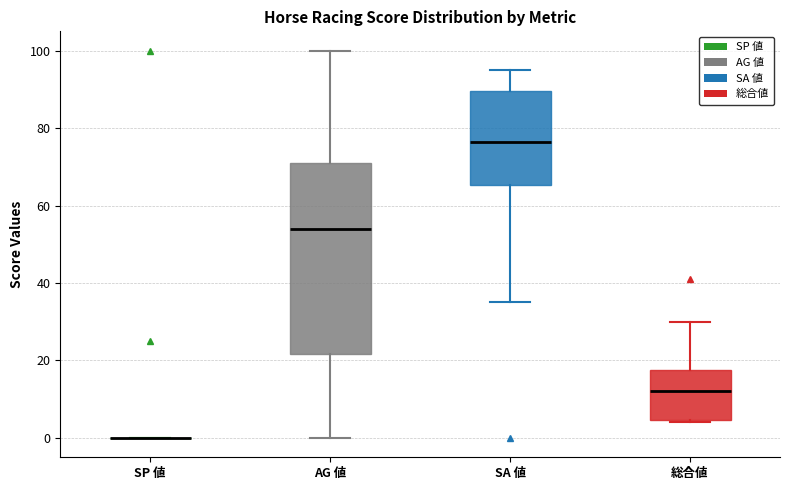

Reading left to right, transcribe this box plot: for each box, give where its median line is, the range the box spans, and where its two whiskers end, as read against the y-axis. The values are not printed on the chart, so give them approximately, as read against the axis.

SP 値: box collapsed to a line at 0, whiskers 0 to 0
AG 値: median 54, box 22 to 72, whiskers 0 to 100
SA 値: median 76, box 66 to 90, whiskers 36 to 96
総合値: median 12, box 4 to 18, whiskers 4 (just below the box's lower edge) to 30